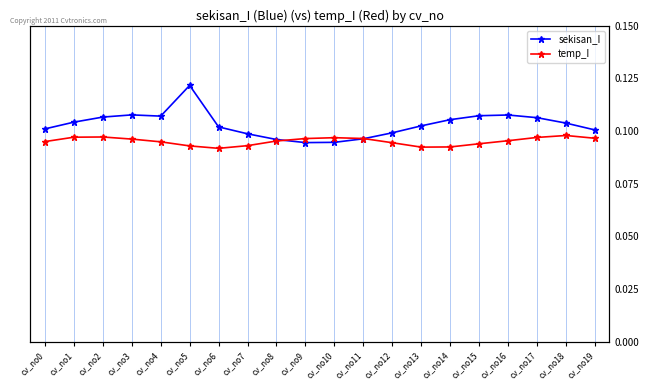

Reading left to right, extract all data points from this chart.

sekisan_I: 0.1	0.1	0.1	0.1	0.1	0.1	0.1	0.1	0.1	0.1	0.1	0.1	0.1	0.1	0.1	0.1	0.1	0.1	0.1	0.1
temp_I: 0.1	0.1	0.1	0.1	0.1	0.1	0.1	0.1	0.1	0.1	0.1	0.1	0.1	0.1	0.1	0.1	0.1	0.1	0.1	0.1